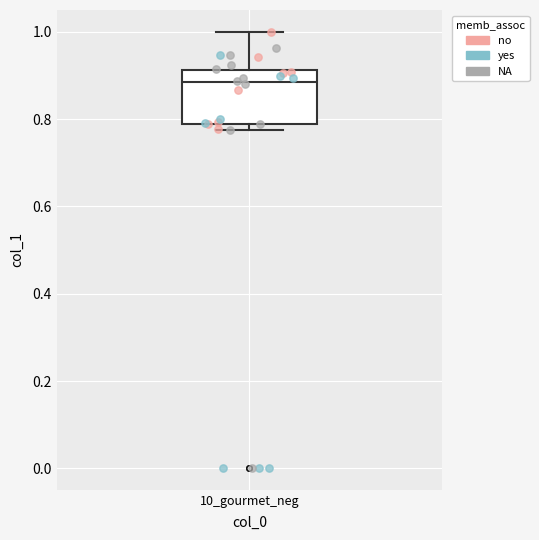

Where does the upper whisker of the box for 10_gourmet_neg end on the y-axis? The values are not printed on the chart, so give them approximately, as read against the axis.

1.00